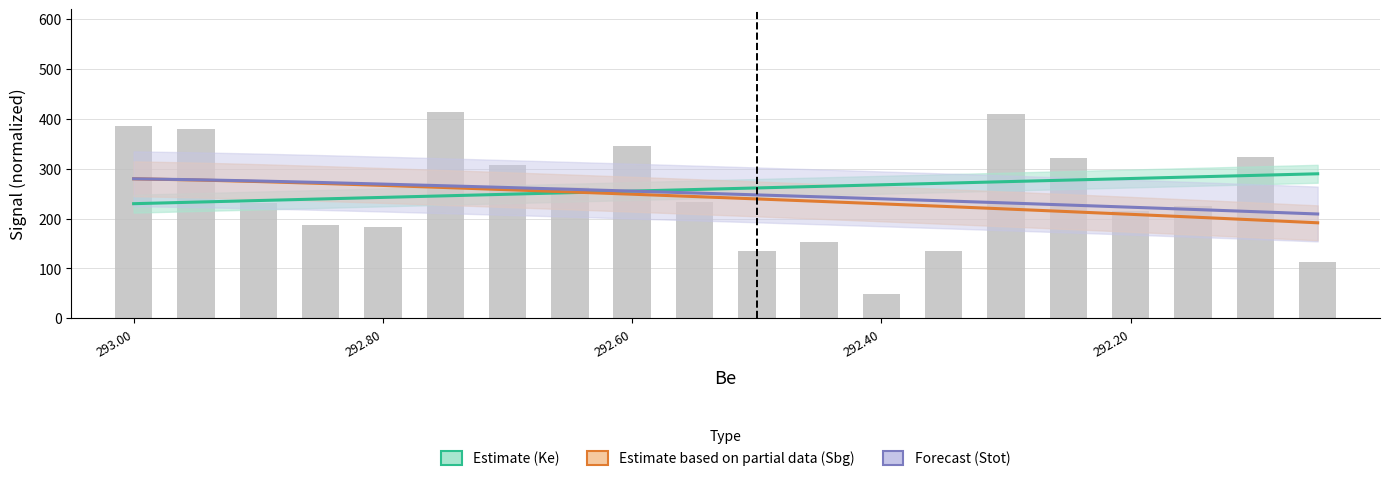

What is the minimum value for Snoisy?

48.6